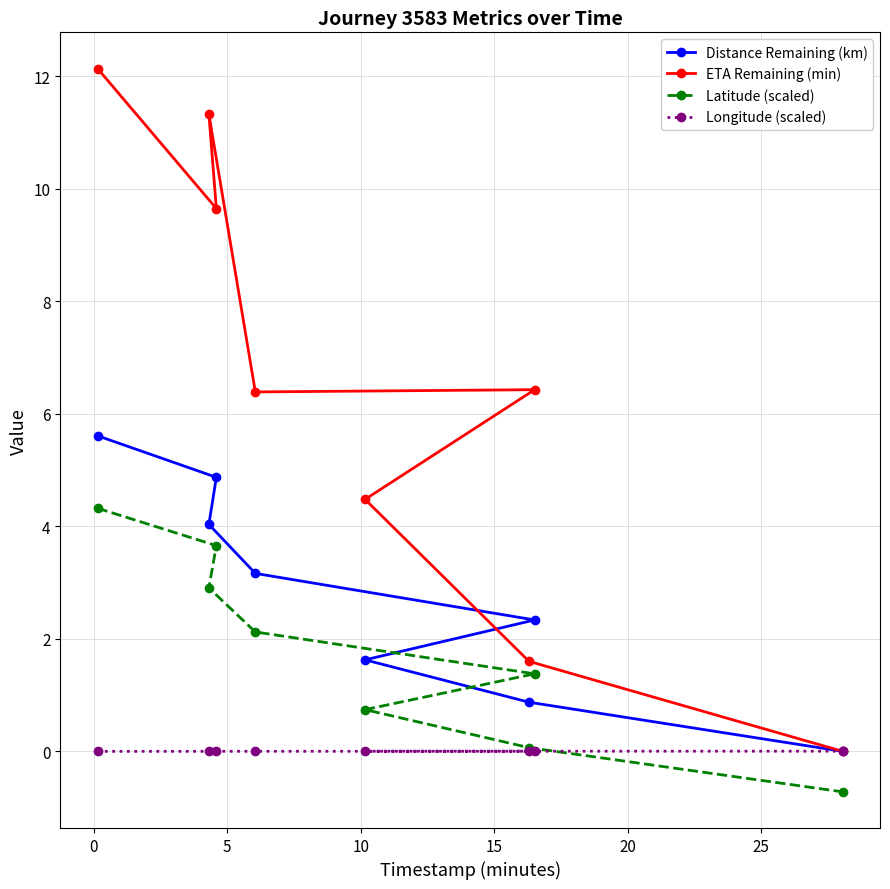

Reading left to right, transcribe all the data shown in this chart.

Distance Remaining (km): 5.6	4.9	4.0	3.2	2.3	1.6	0.9	0.0
ETA Remaining (min): 12.1	9.7	11.3	6.4	6.4	4.5	1.6	0.0
Latitude (scaled): 4.3	3.7	2.9	2.1	1.4	0.7	0.1	-0.7
Longitude (scaled): 0.0	0.0	0.0	0.0	0.0	0.0	0.0	0.0